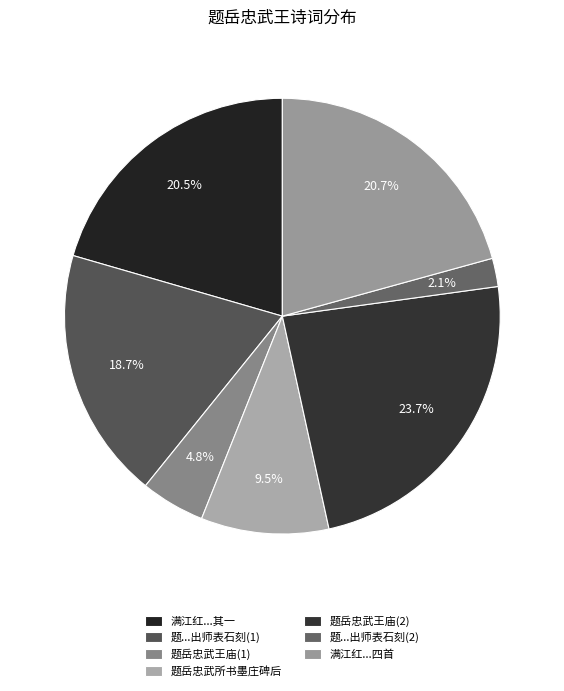

How many segments does this pie chart have?

7